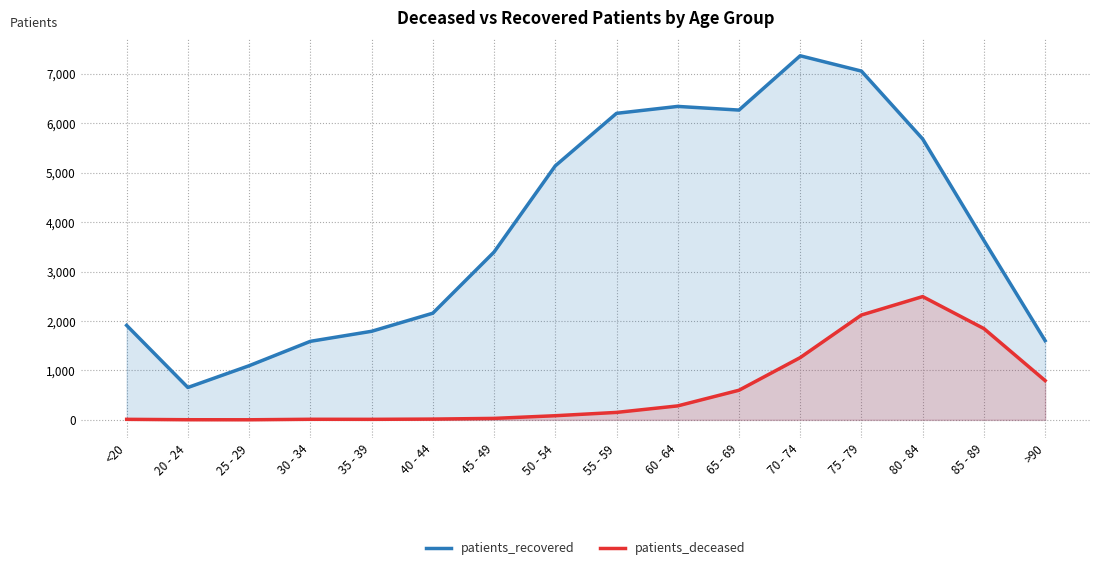

Which series changed the most between 25 - 29 and 30 - 34?

patients_recovered